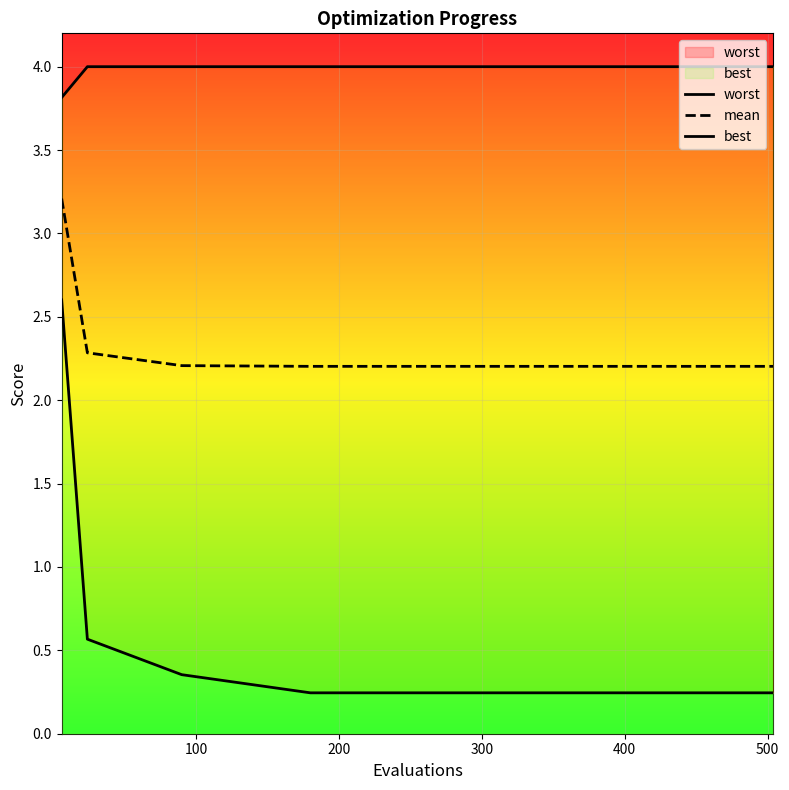

Count the number of data series in this chart.

3